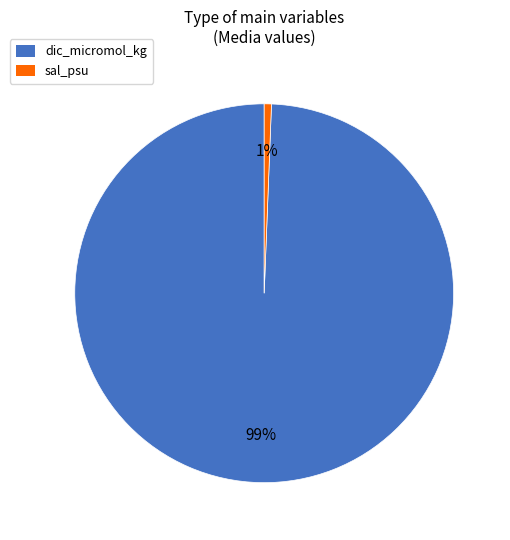

Does any single category account for the majority?

Yes